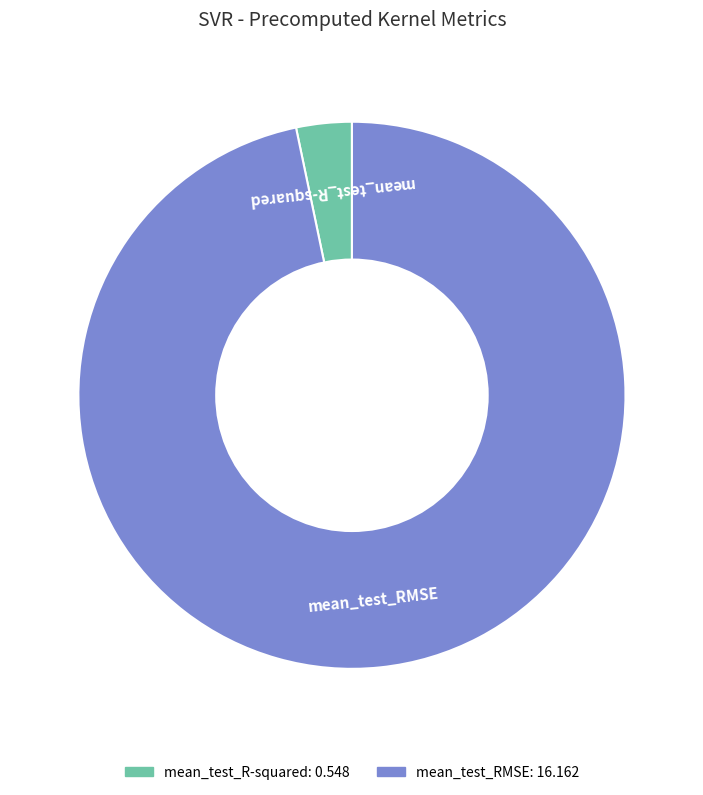

Combined, do mean_test_RMSE and mean_test_R-squared account for over 50%?

Yes